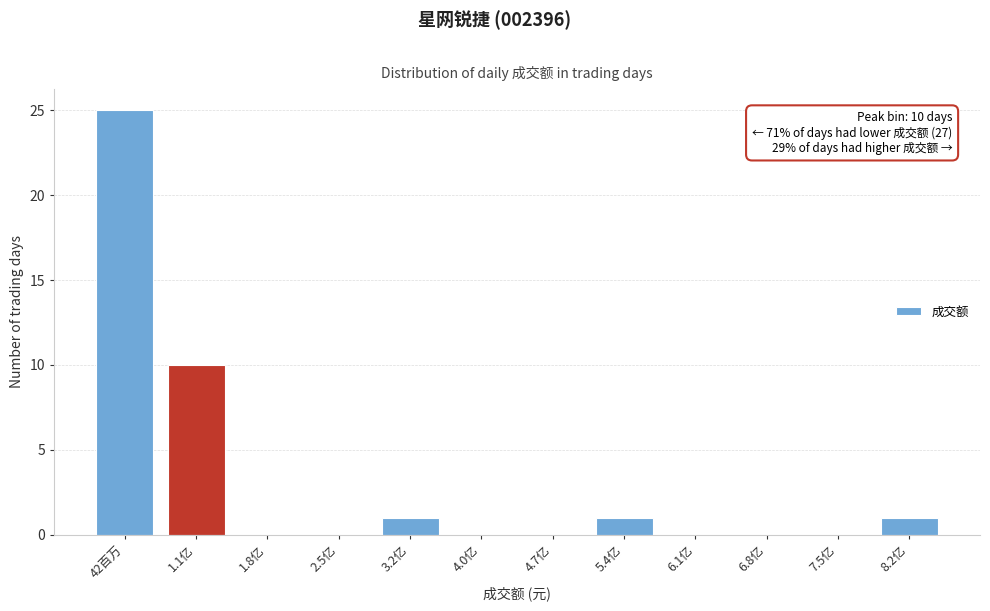

The chart shows a value of 0 at 6.1亿. True or false?

True